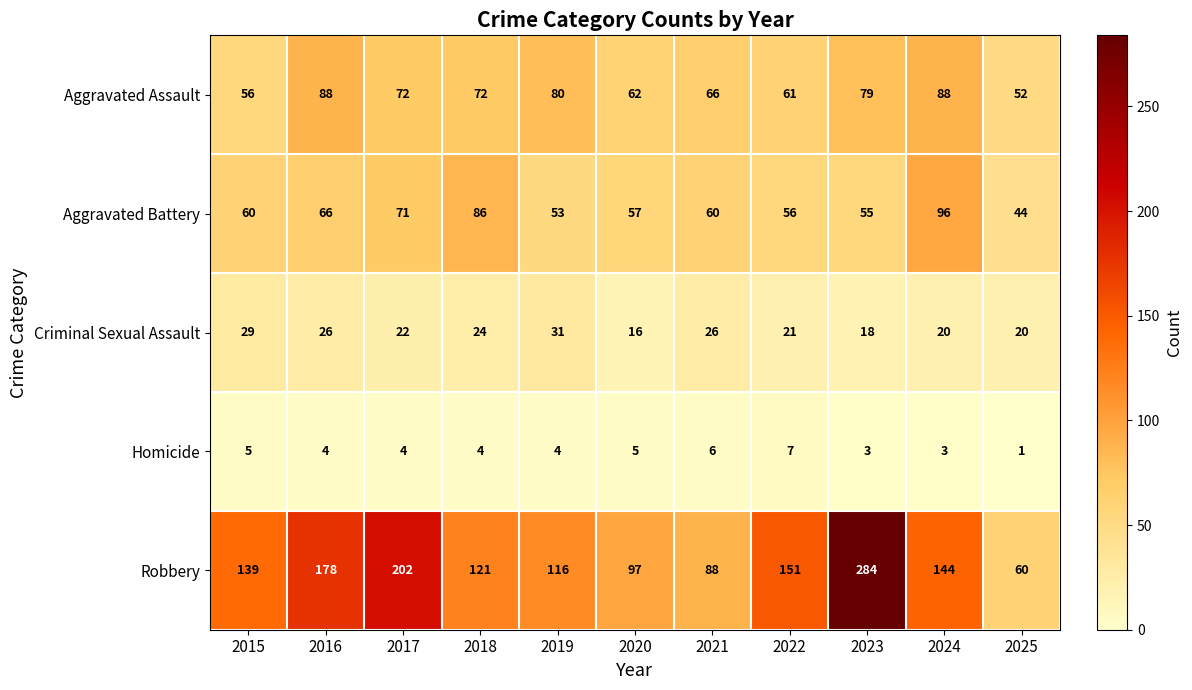

What is the difference between the second highest and second lowest values in the Homicide series?

3